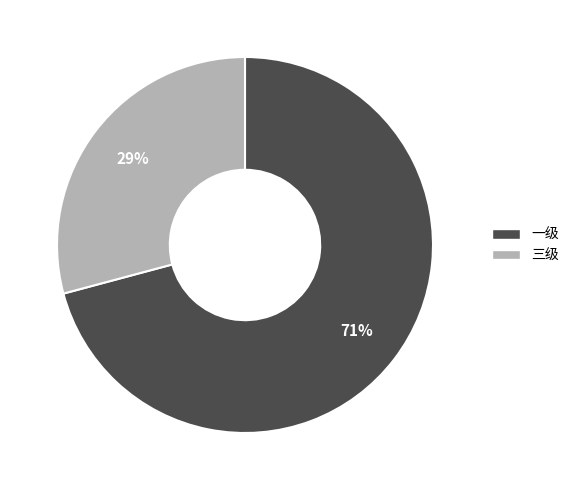

Which category has the biggest portion of the pie?

一级